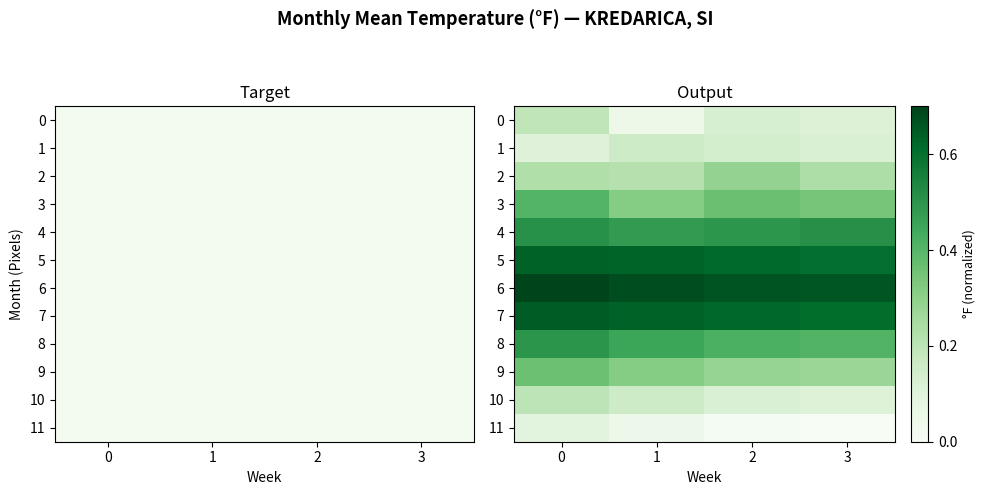

What is the average value of the 3 series?

0.4